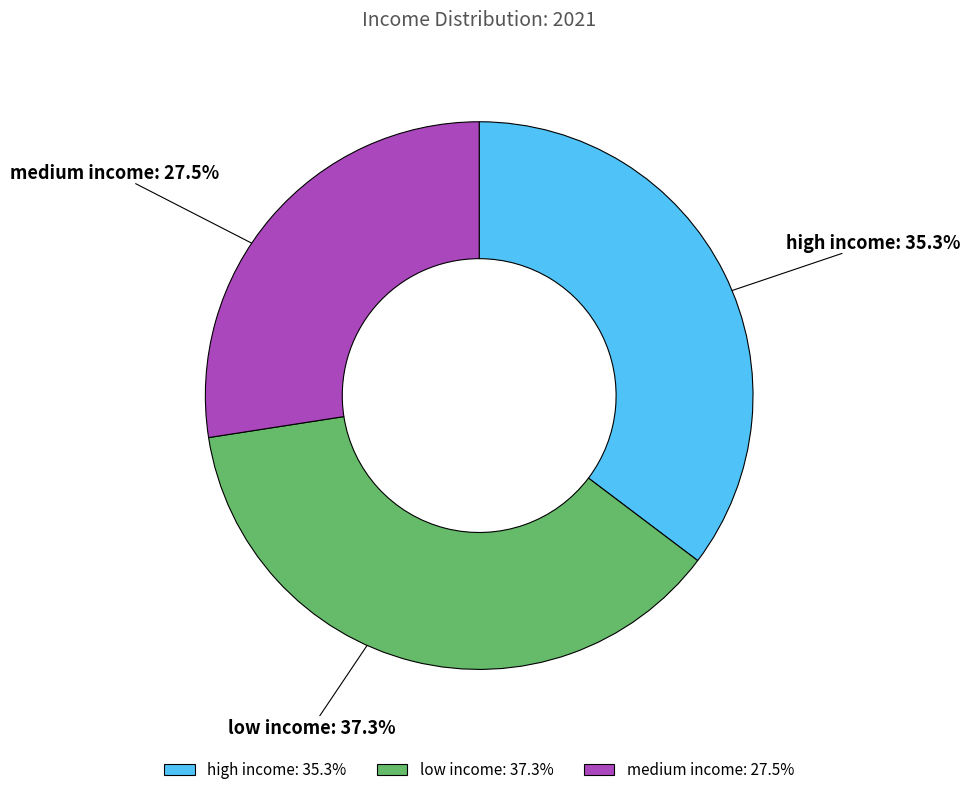

To the nearest percent, what is the combined percentage of low income and medium income?

65%